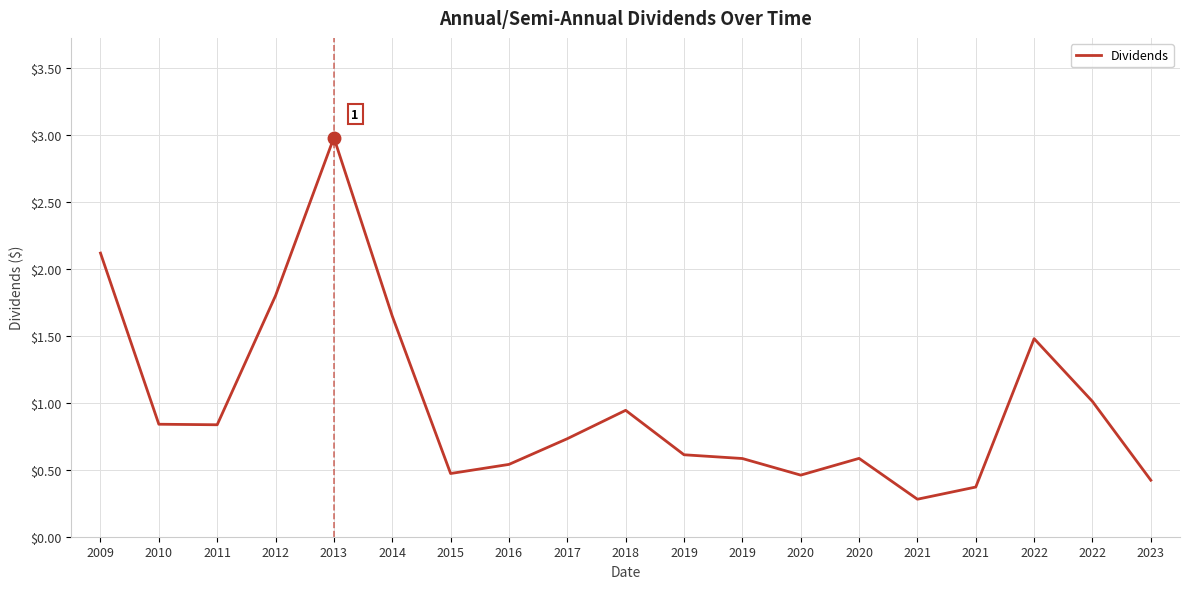

What is the difference between the maximum and minimum values?

2.7